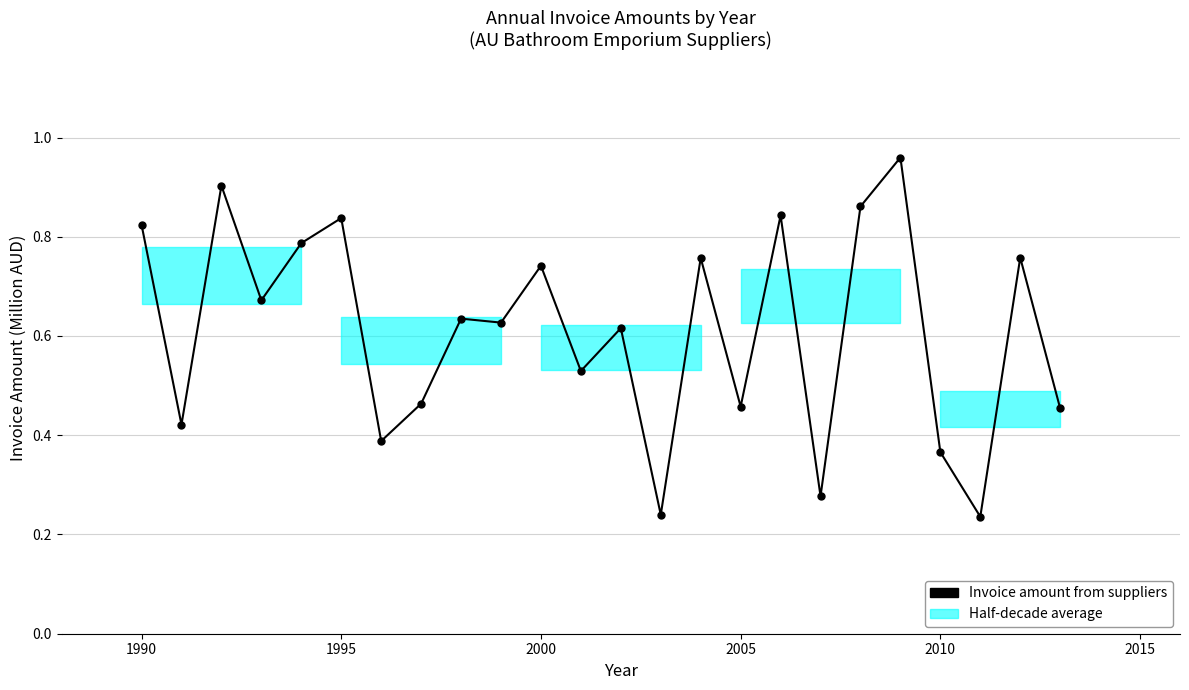

What is the sum of all values?

14.7